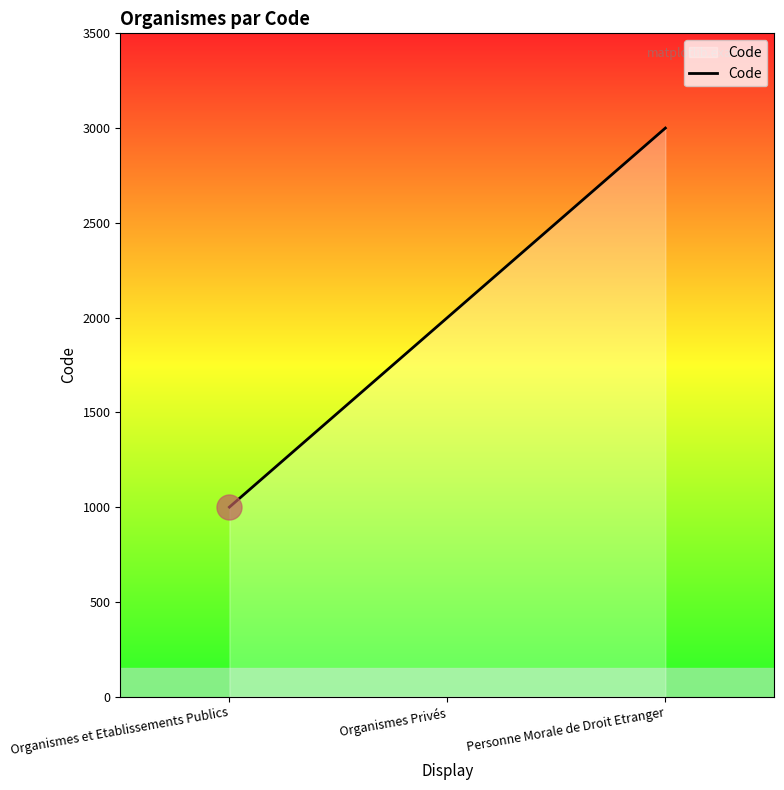

Count the number of data series in this chart.

1